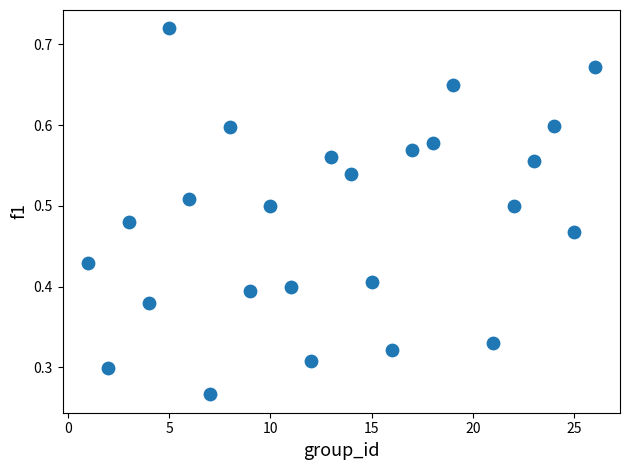

What is the range of X values (max minus min)?

25.0